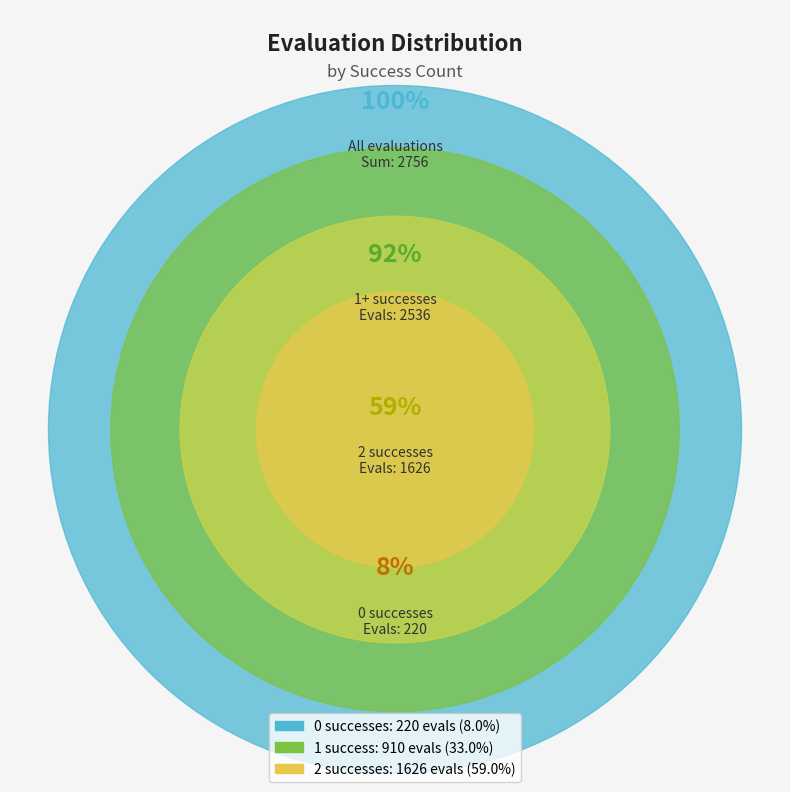

Which category has the biggest portion of the pie?

2